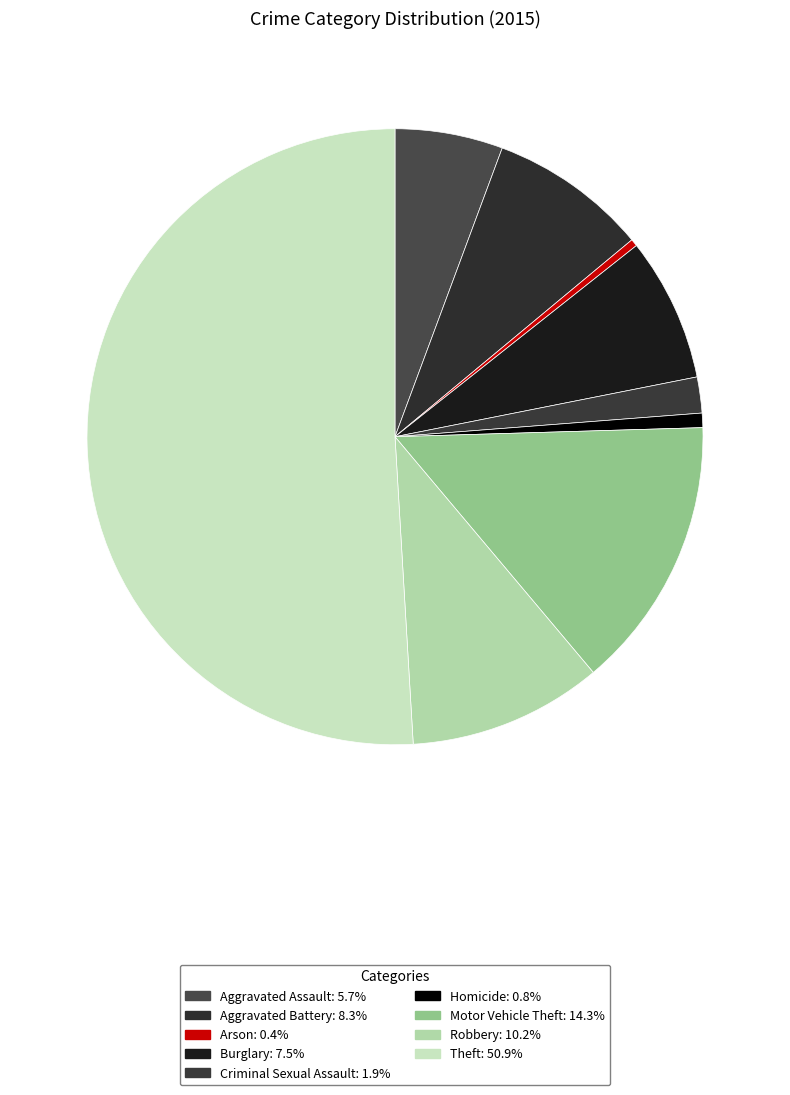

Combined, do Arson and Aggravated Assault account for over 50%?

No